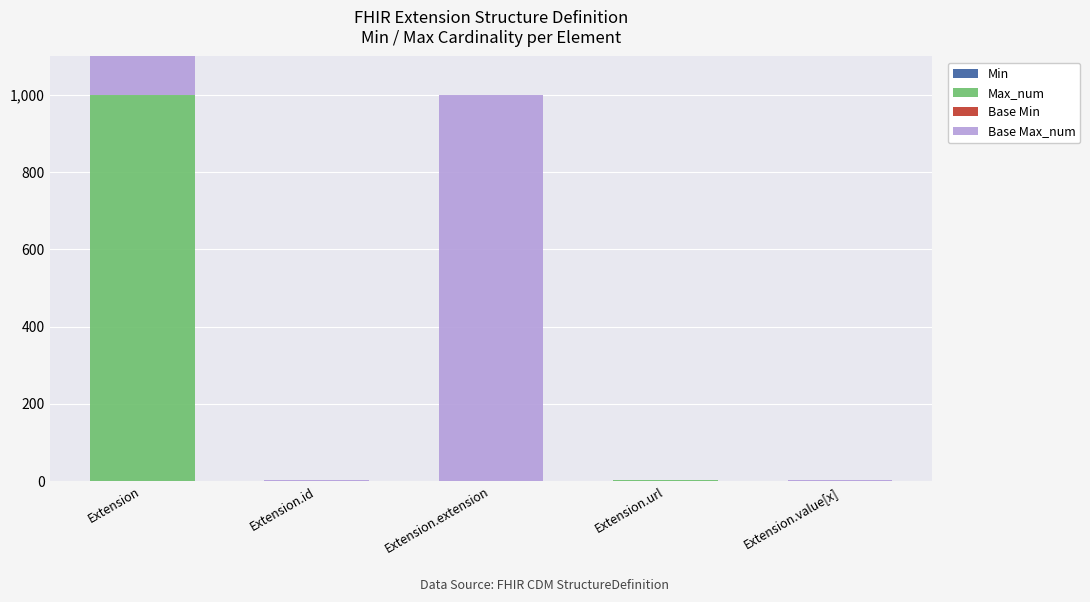

List the series in order of their peak value, lowest first.

Min, Base Min, Max_num, Base Max_num